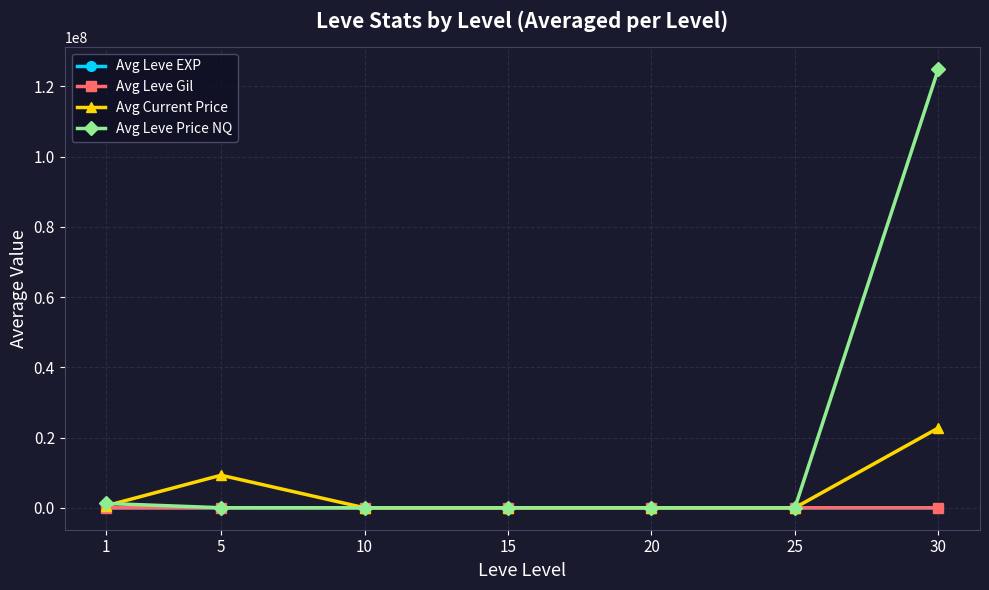

Which label corresponds to the largest value in the chart?

30